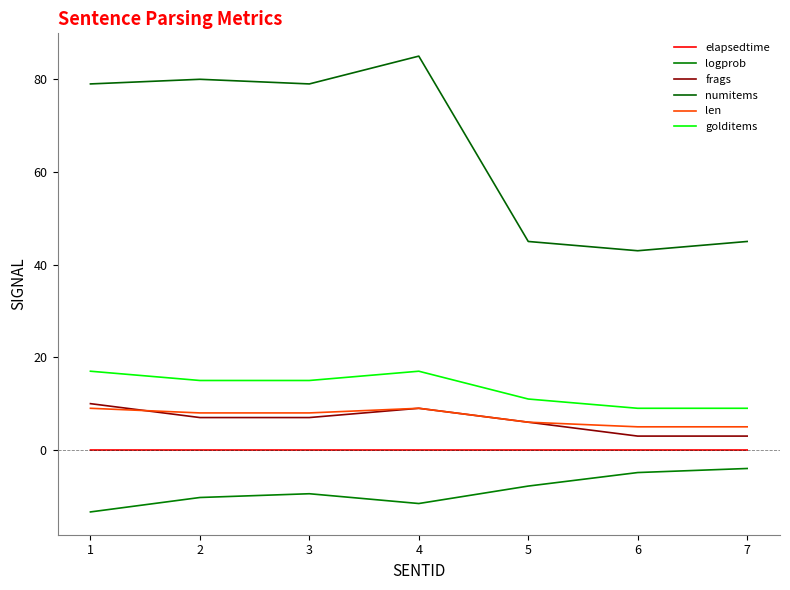

True or false: elapsedtime and frags intersect in this chart.

False